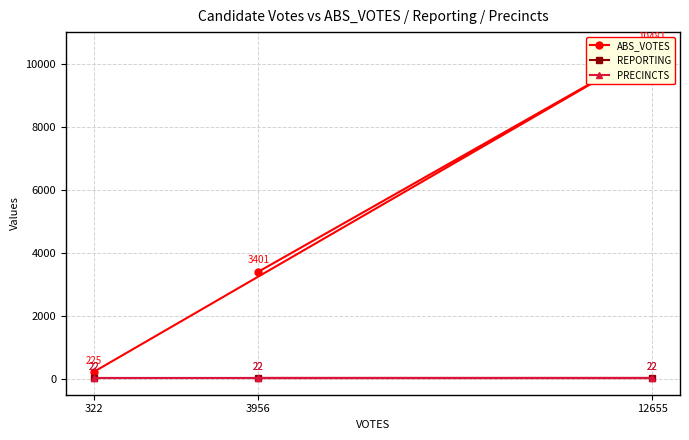

What is the average value of the ABS_VOTES series?

4702